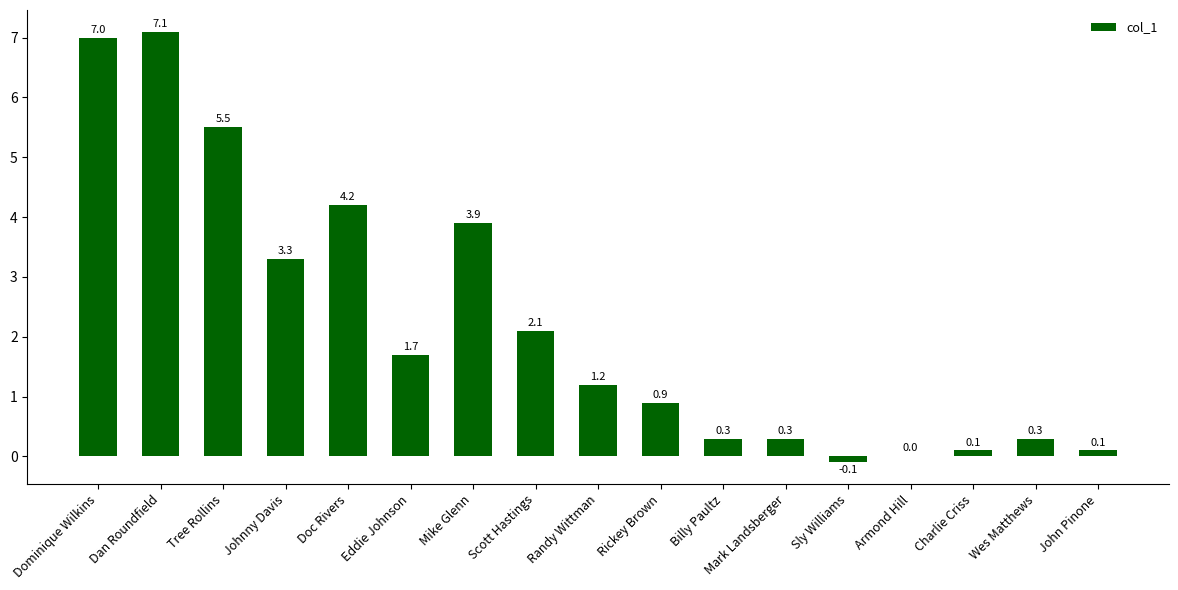

Are the bars horizontal?

No